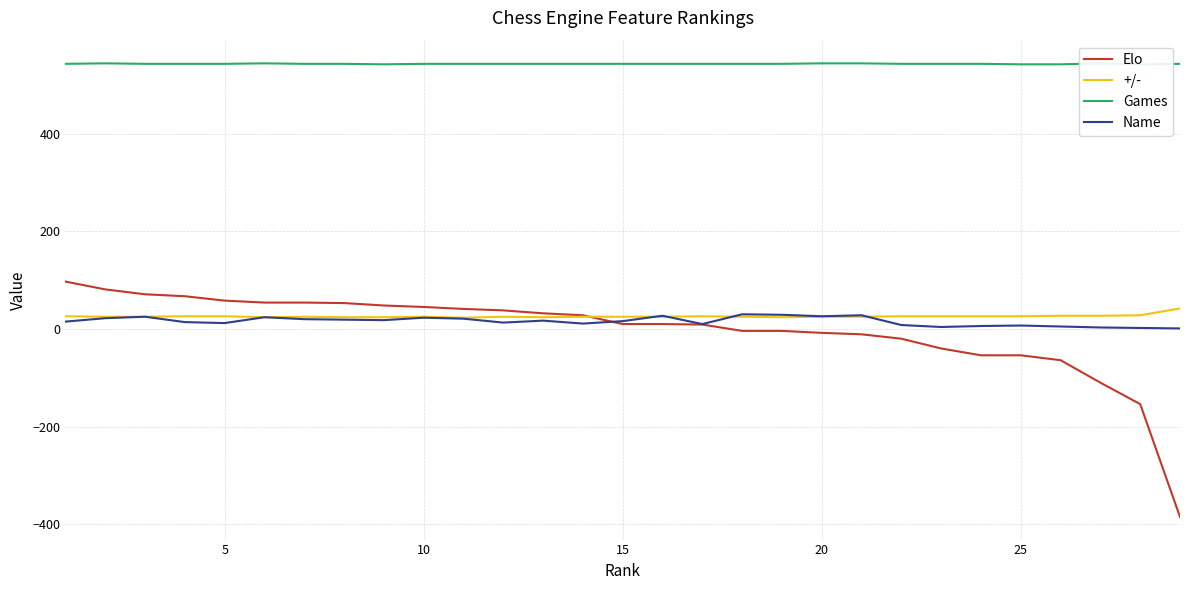

What is the highest value of the Elo series?

97